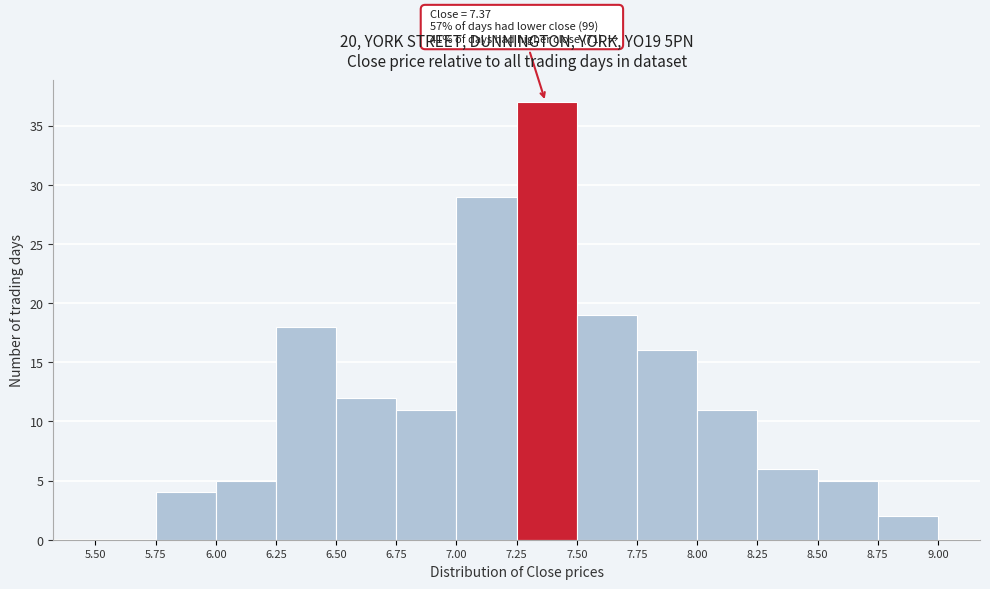

Which range on the x-axis has the tallest bar?

7.25 to 7.50